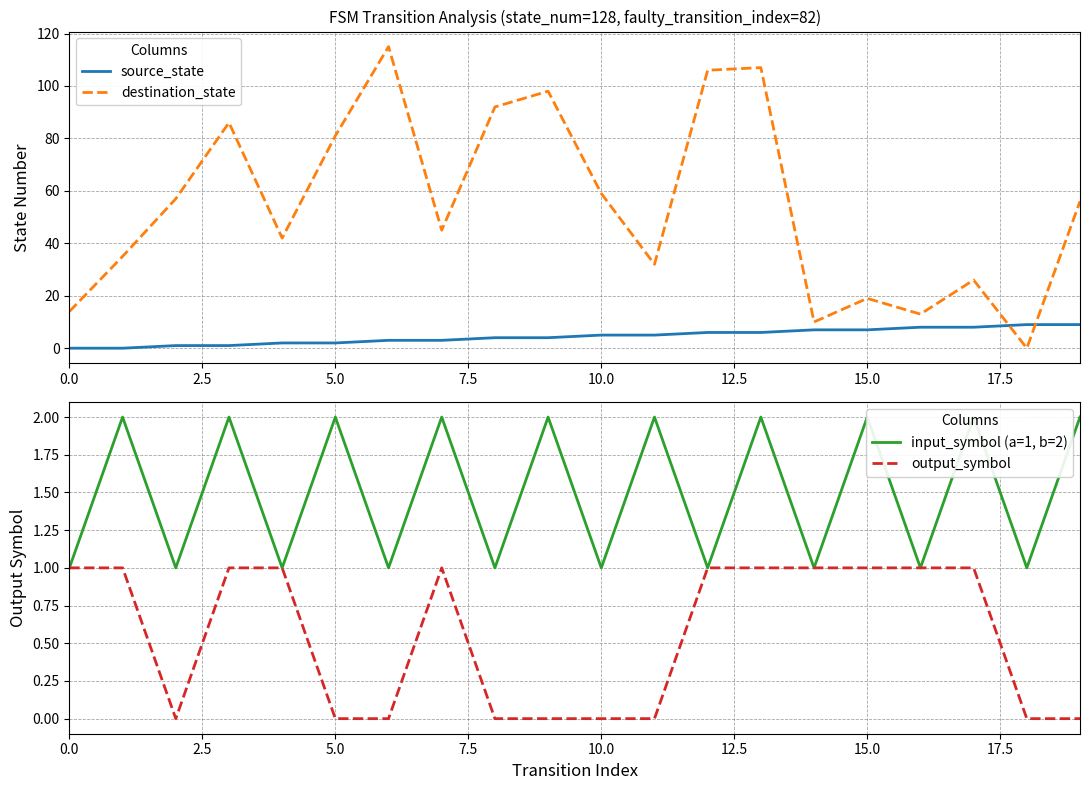

What is the highest value of the source_state series?

9